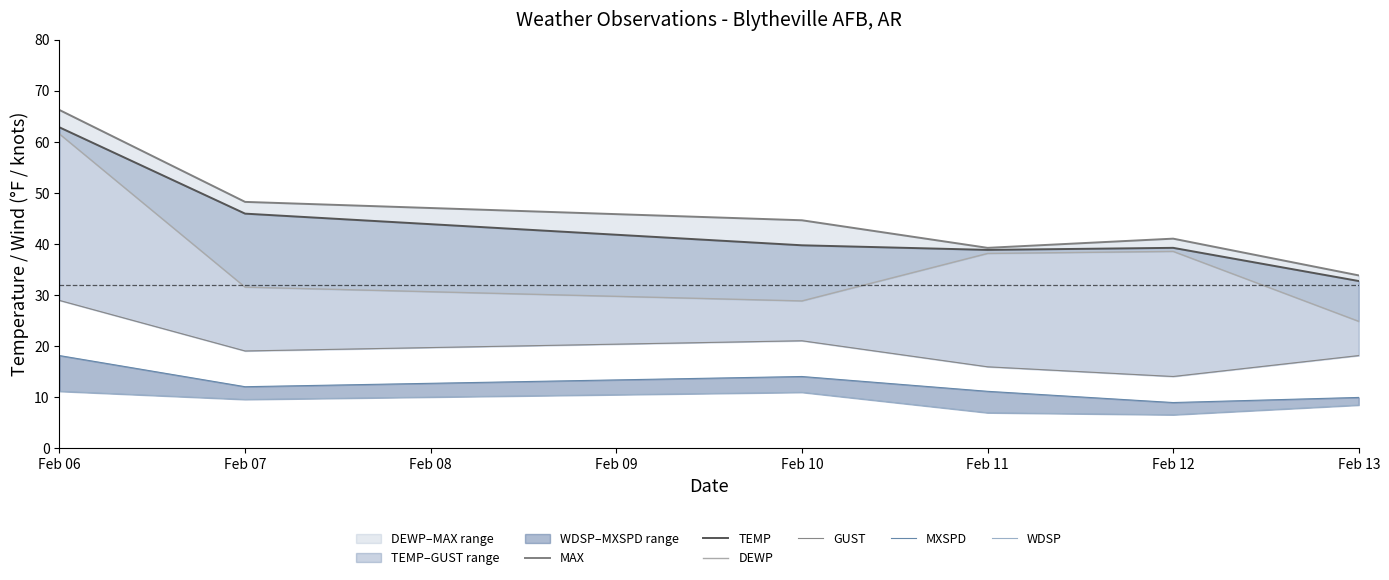

Where is MAX nearest to the value 50?

Feb 07